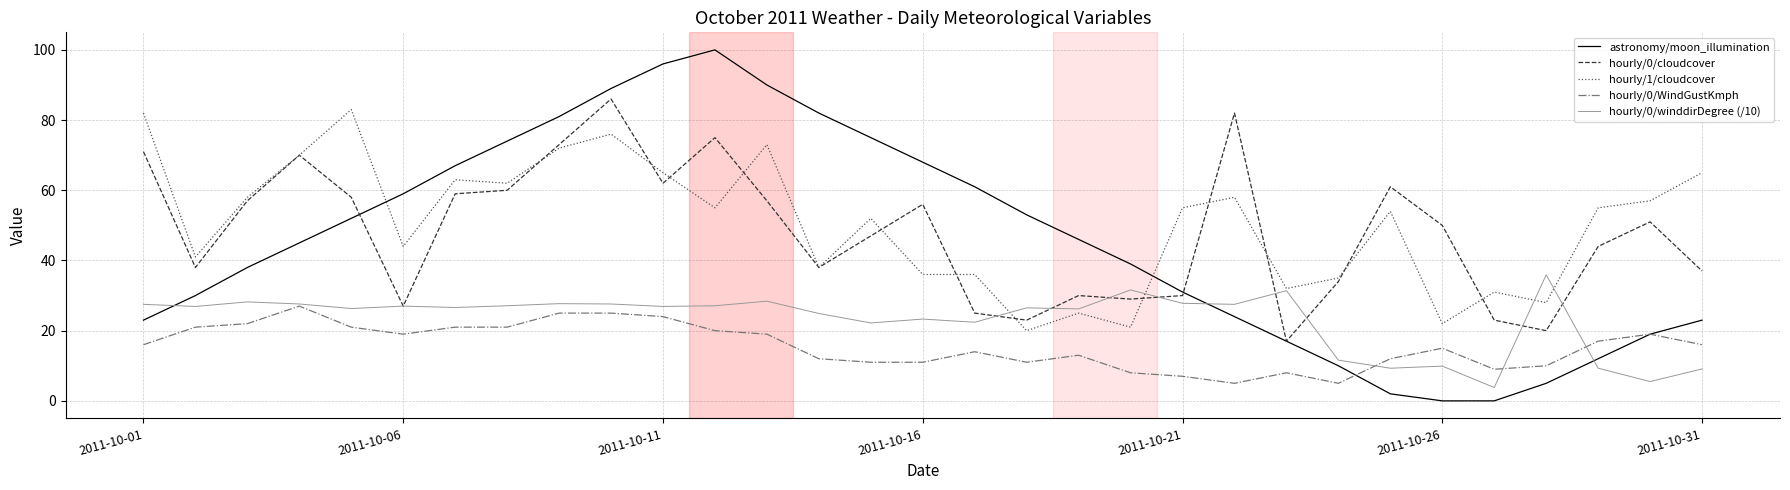

Which series has the largest range (max minus min)?

astronomy/moon_illumination